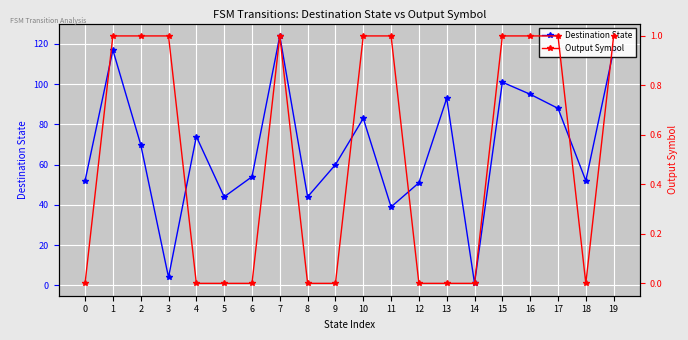

True or false: Output Symbol has a value of 0 at 6.

True